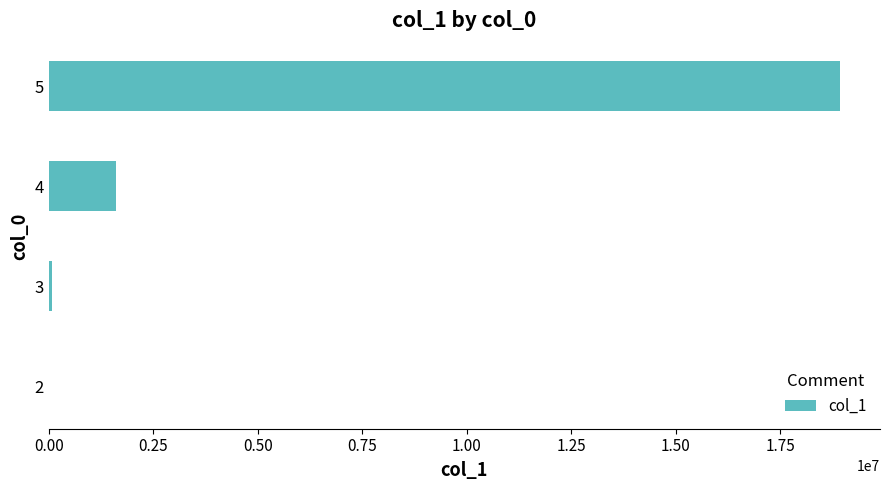

The value at 4 is 585121. True or false?

False